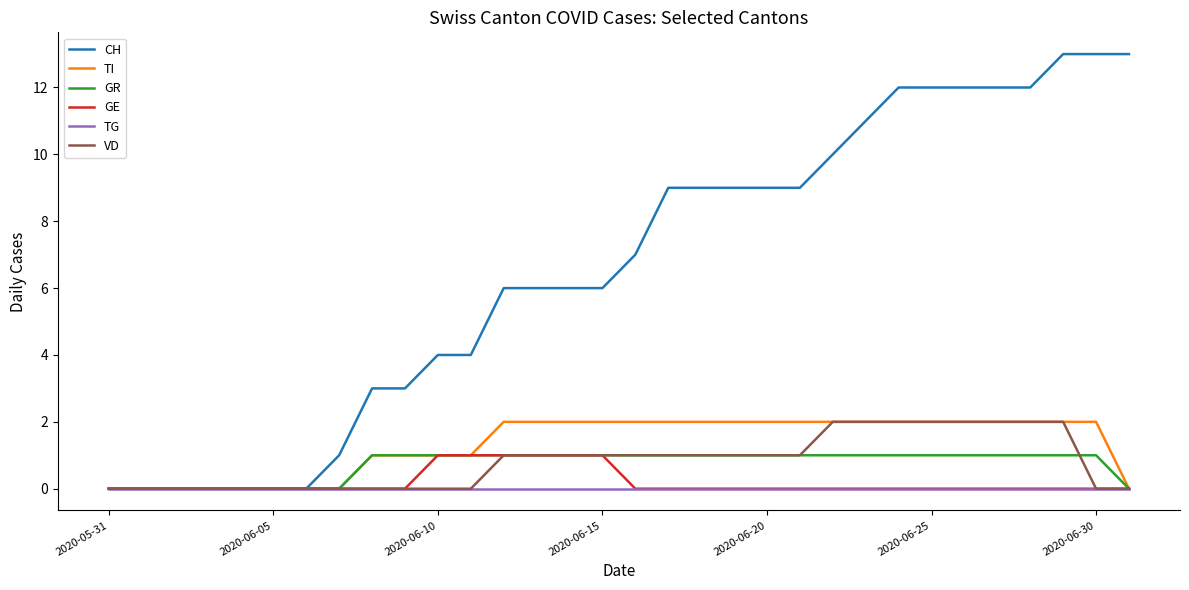

Does the chart have visible grid lines?

No